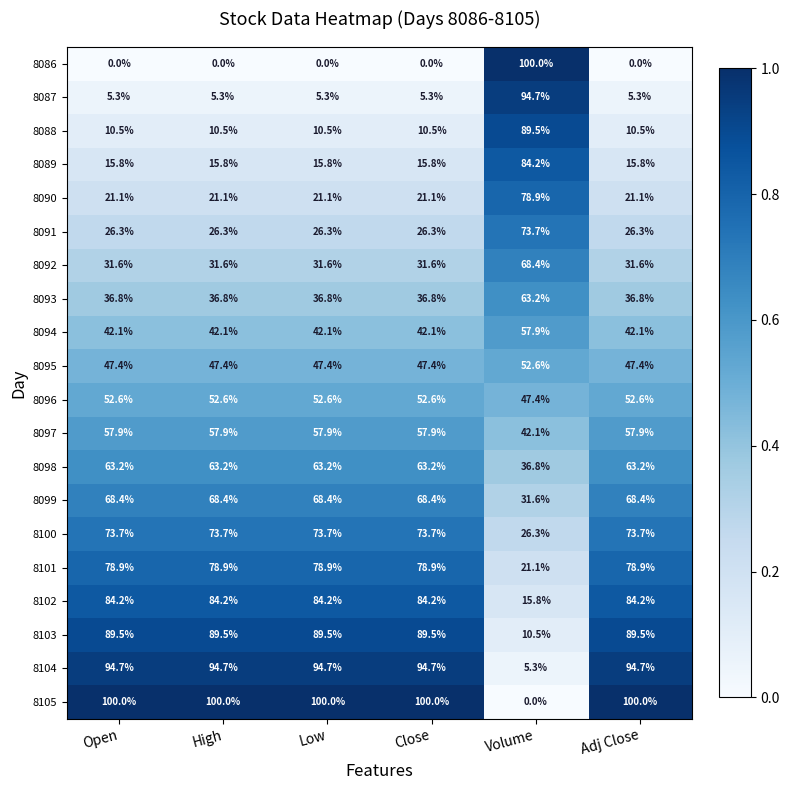

Rank the series at High from lowest to highest value.

8086, 8087, 8088, 8089, 8090, 8091, 8092, 8093, 8094, 8095, 8096, 8097, 8098, 8099, 8100, 8101, 8102, 8103, 8104, 8105